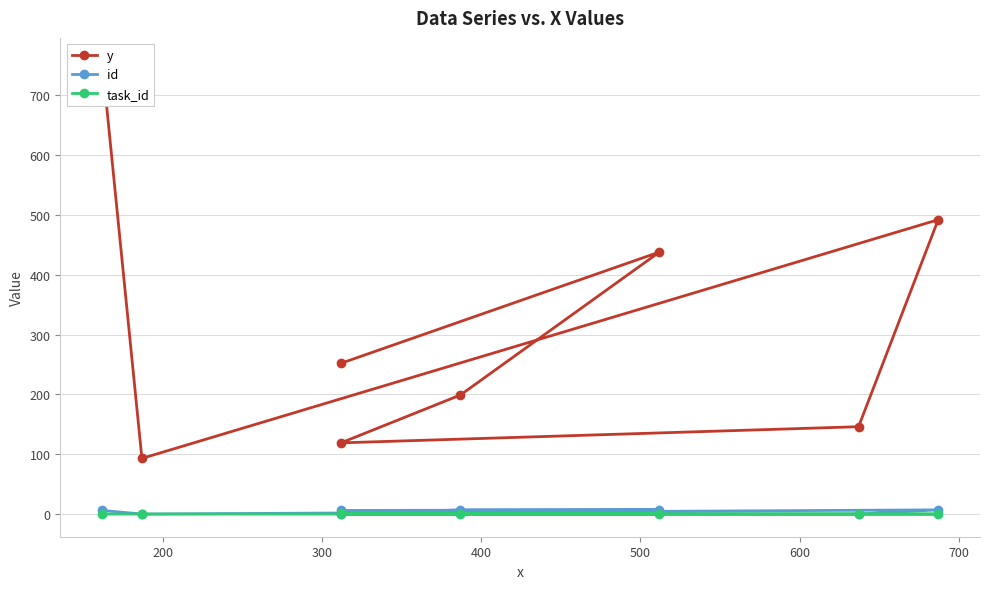

The value of task_id at 300 is 0. True or false?

True